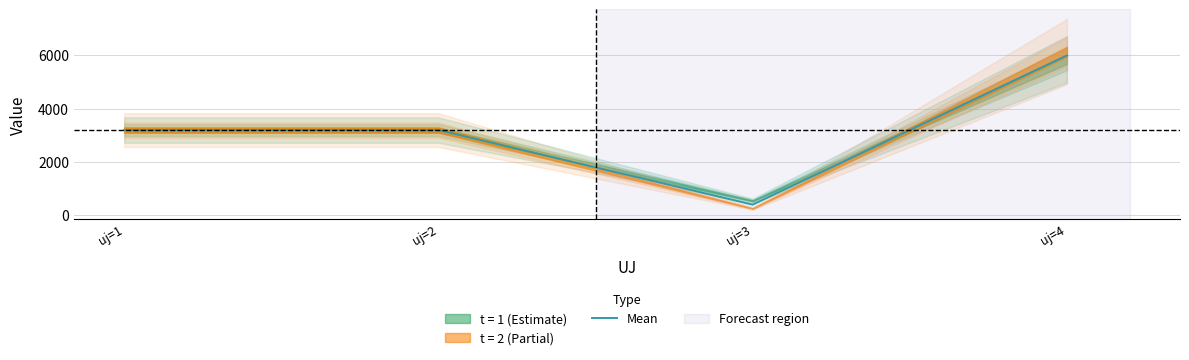

Is this an area chart (filled region under the line)?

No